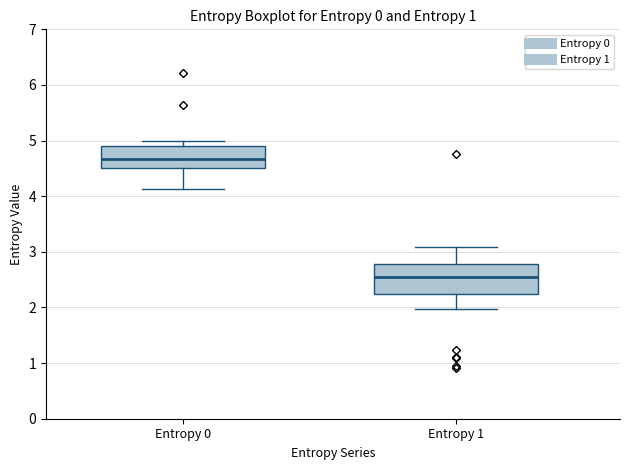

Reading left to right, read every box against the y-axis: the position of its median line, the range the box covers, and the ends of its whiskers. The values are not printed on the chart, so give them approximately, as read against the axis.

Entropy 0: median 4.7, box 4.5 to 4.9, whiskers 4.1 to 5.0
Entropy 1: median 2.6, box 2.2 to 2.8, whiskers 2.0 to 3.1